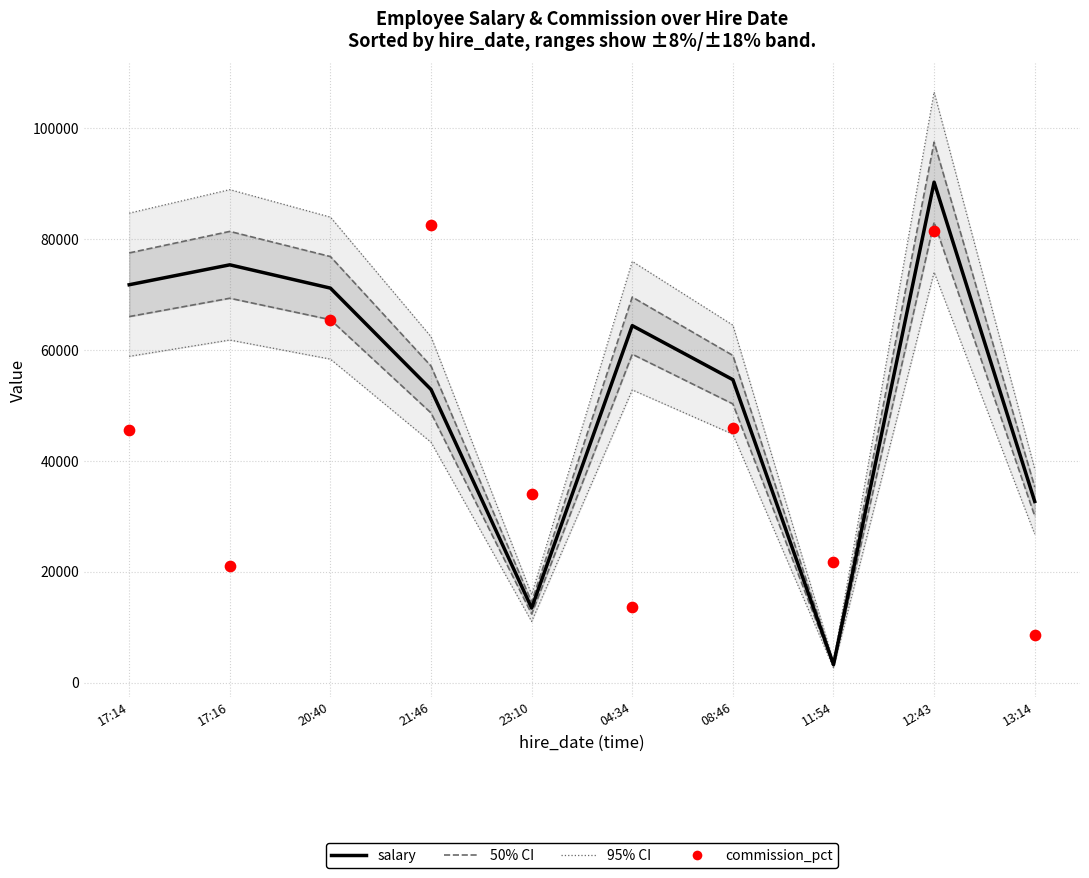

Which series has the widest spread of Y values?

salary